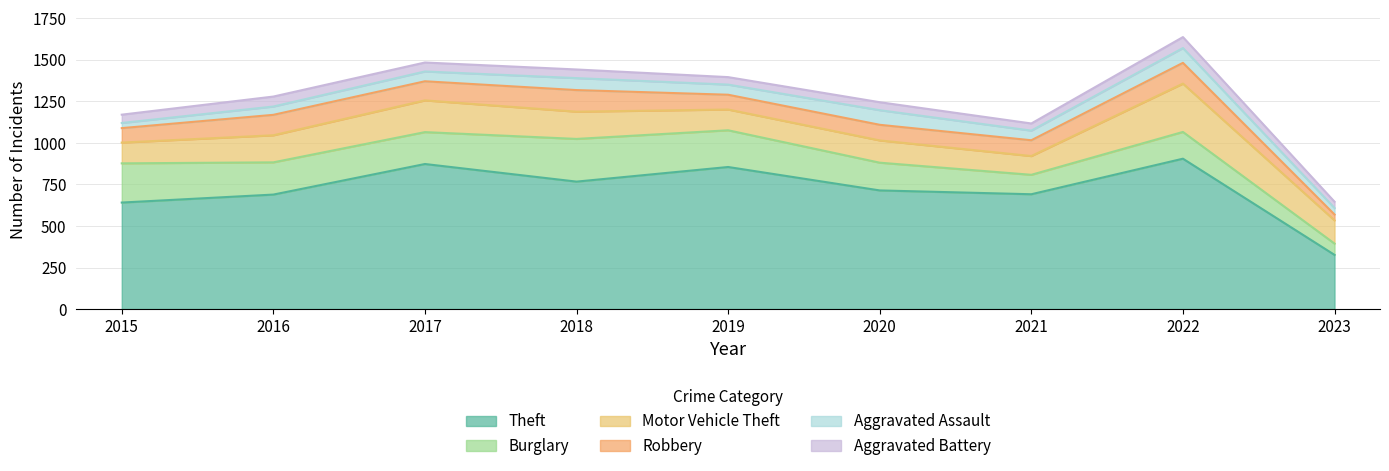

Reading right to left, list all the values displayed in this chart.

Theft: 326	905	691	714	855	767	873	689	641
Burglary: 68	161	117	167	221	257	192	194	236
Motor Vehicle Theft: 140	291	113	134	125	164	191	163	125
Robbery: 35	125	95	94	89	130	115	123	87
Aggravated Assault: 39	89	58	88	61	72	59	50	31
Aggravated Battery: 38	66	43	48	45	52	54	60	50